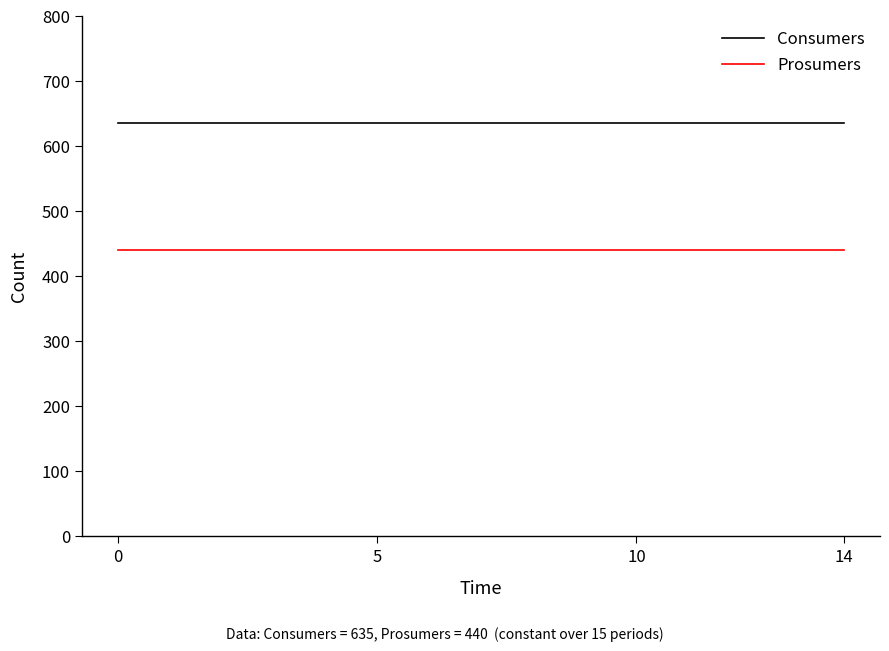

Is this an area chart (filled region under the line)?

No